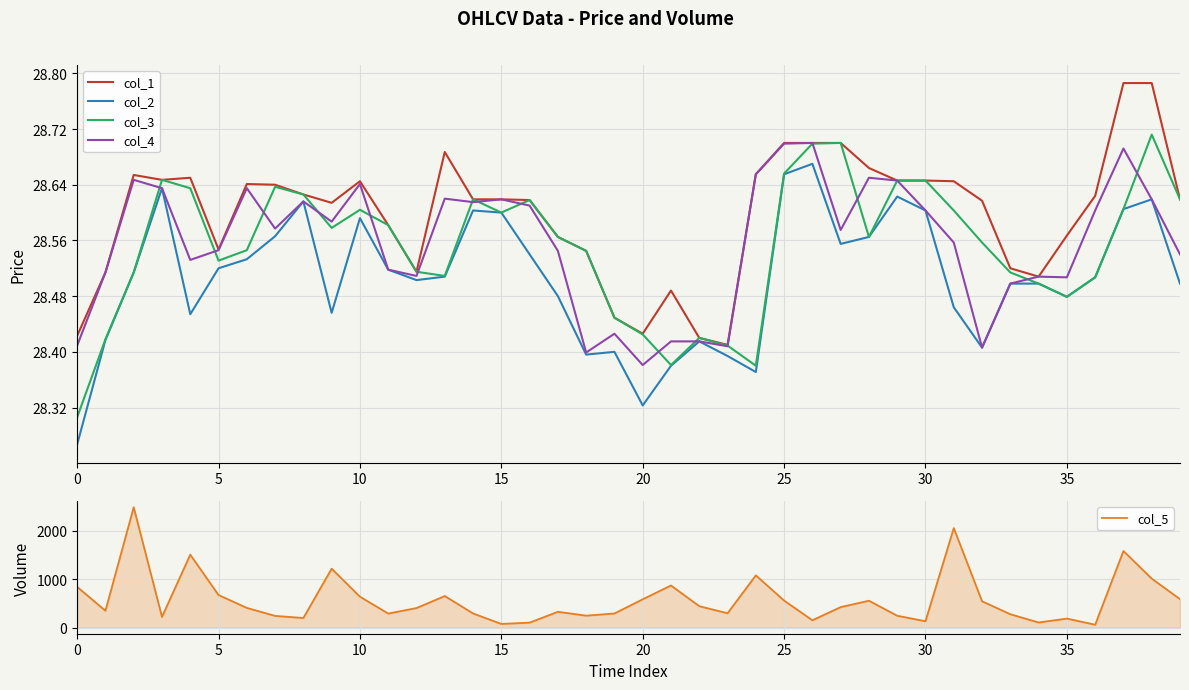

True or false: col_3 and col_5 intersect in this chart.

False